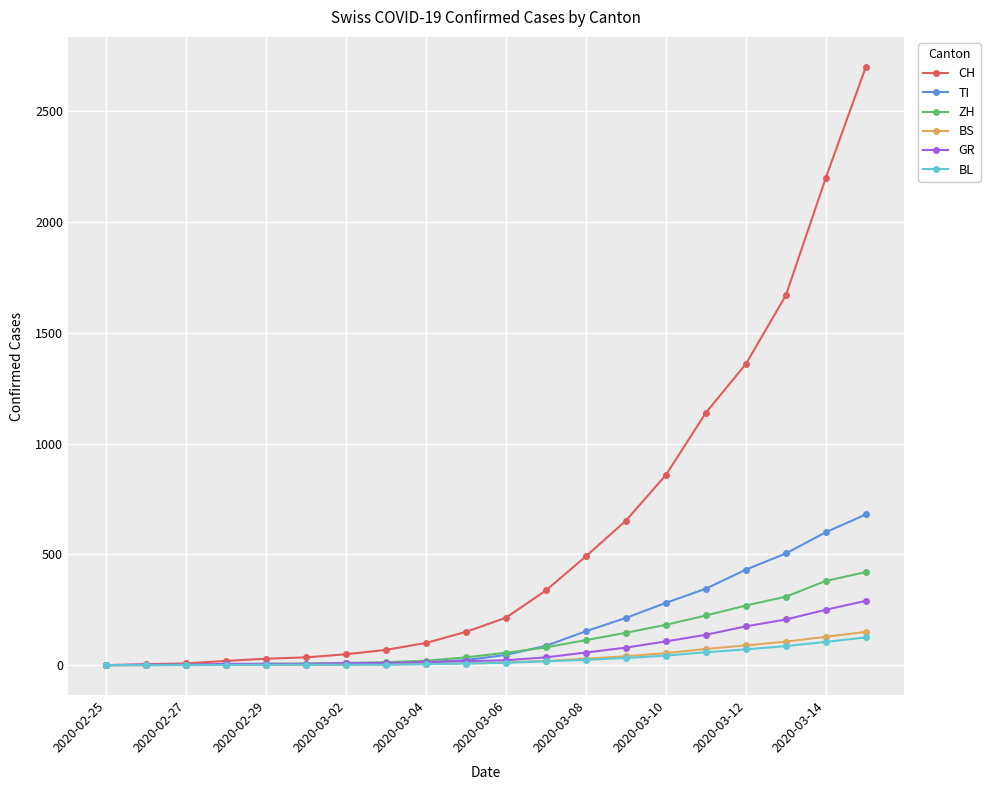

Which series has the widest spread of values?

CH